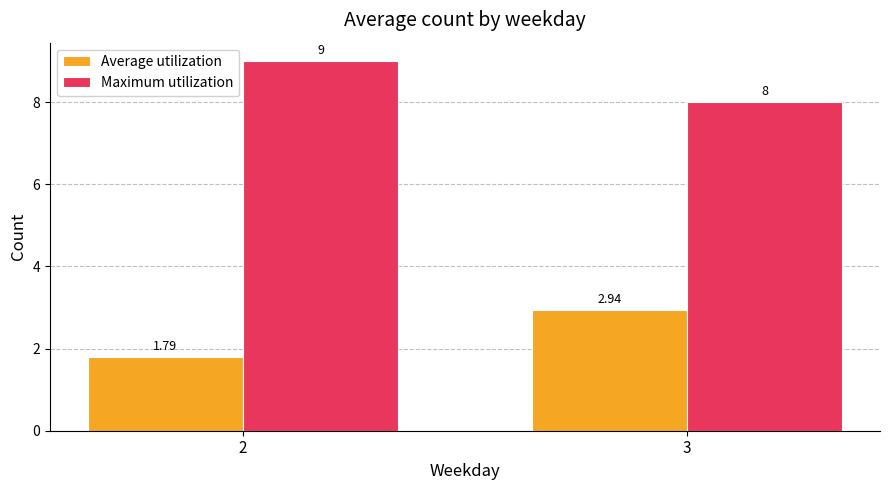

The value of Average utilization at 3 is 4.0. True or false?

False